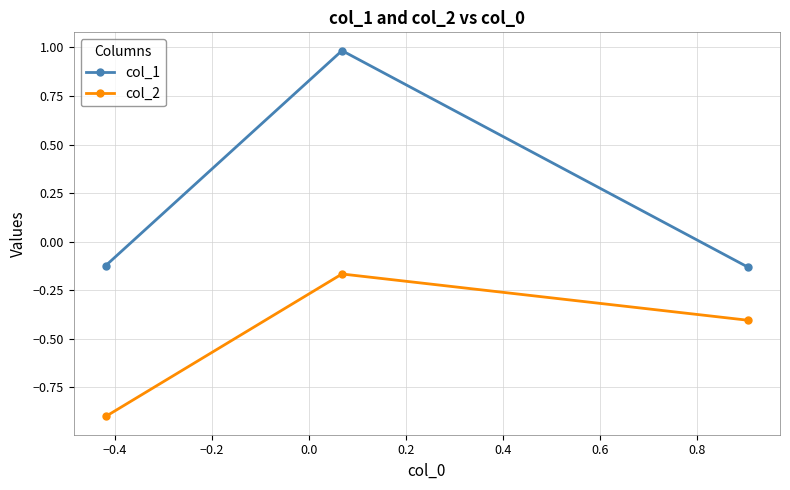

How many data points in col_1 are above 0?

1